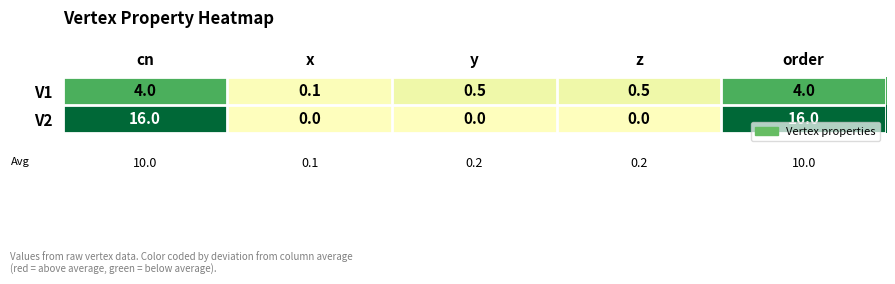

Which series changed the most between cn and y?

V2